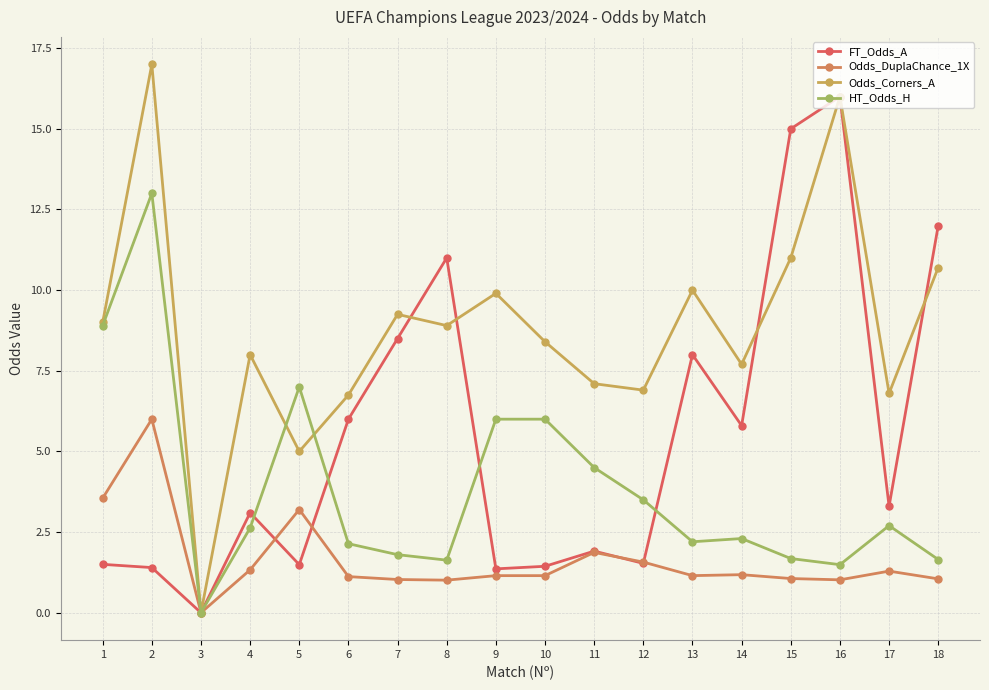

What is the difference between the FT_Odds_A values at 10 and 16?

14.6